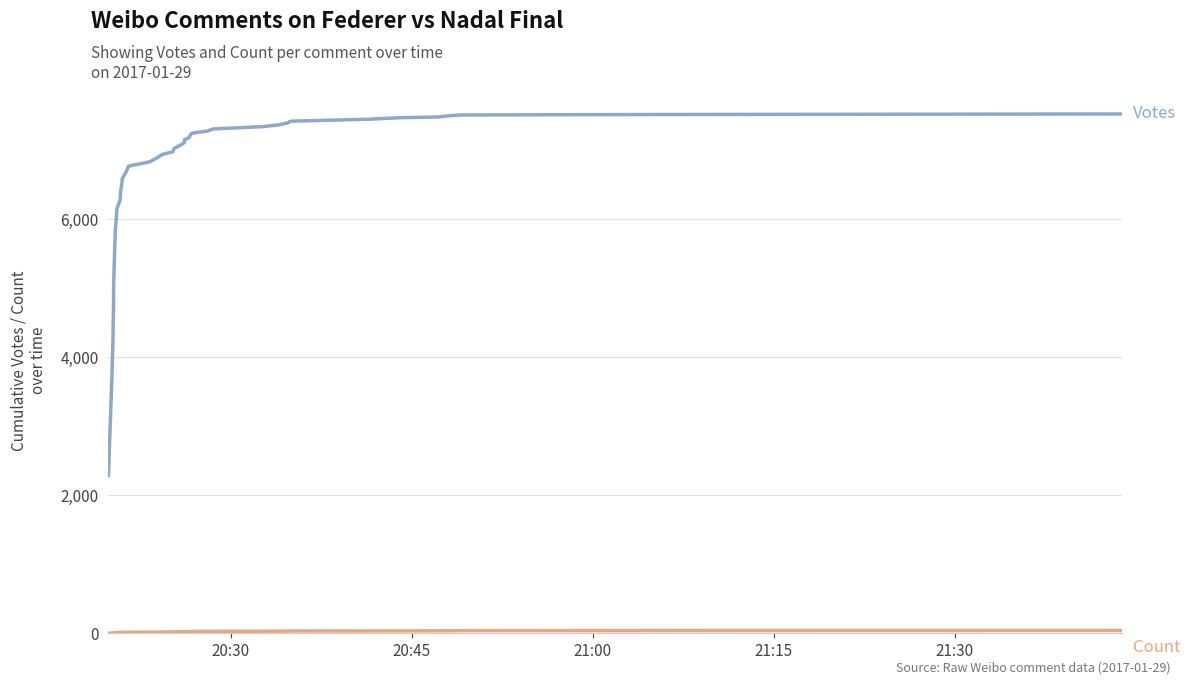

Is the value of Votes at 10 greater than the value of Count at 16?

Yes